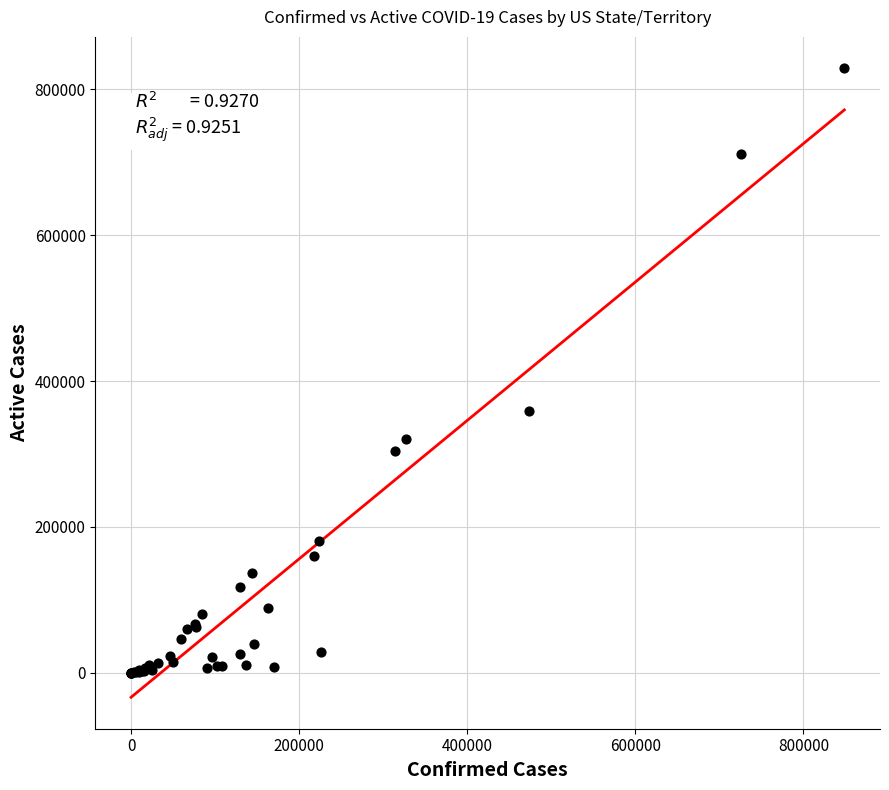

What Y value in the scatter plot is closest to 414426?

359526